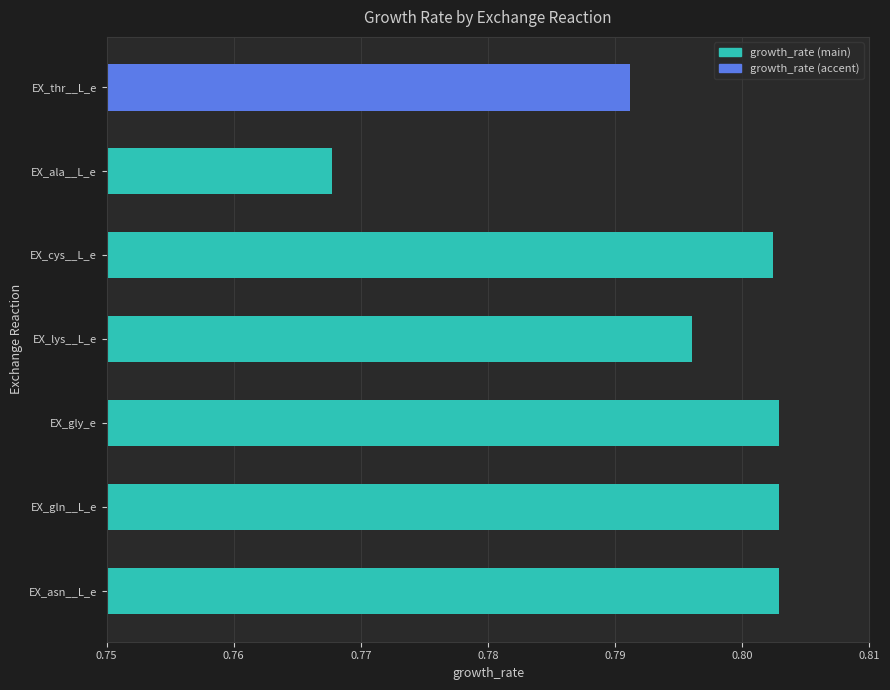

How many categories are shown in the chart?

7